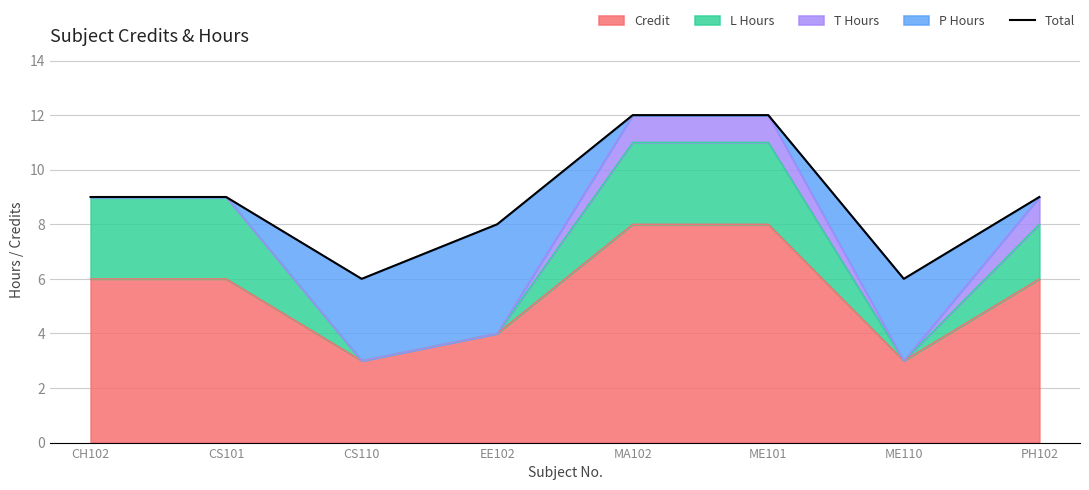

The value at MA102 is 12. True or false?

True